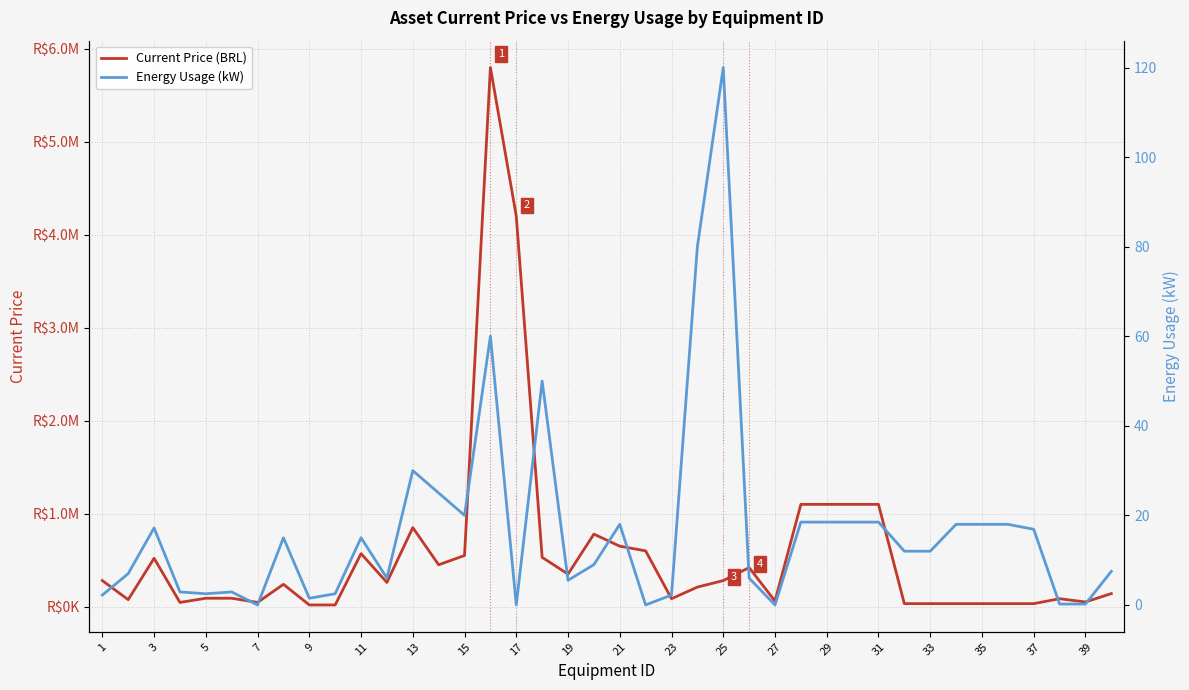

True or false: Current Price (BRL) has a value of 149153.6 at 5.

False